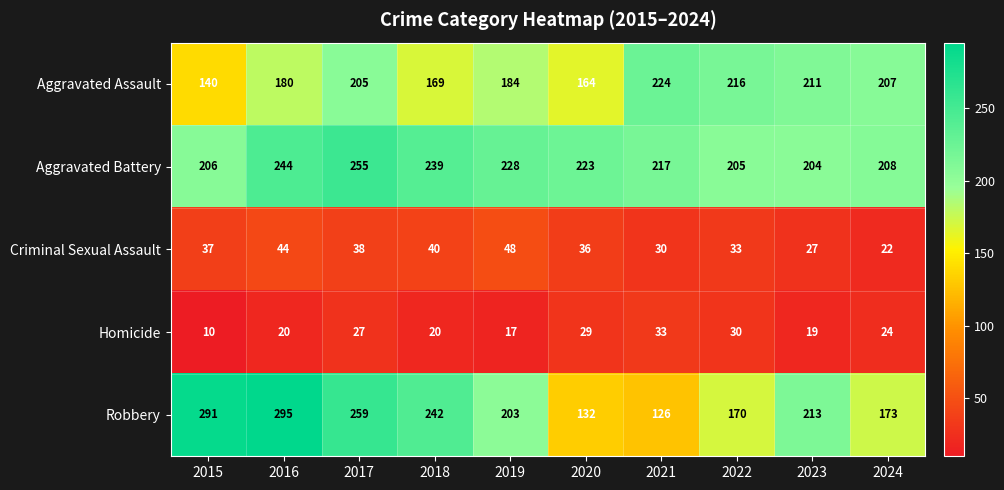

True or false: Homicide has a value of 20 at 2016.

True